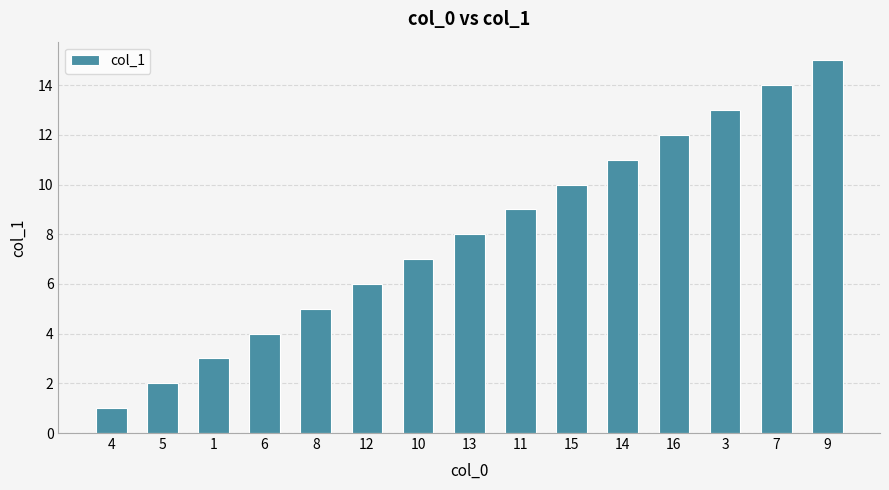

What is the label of the 4th bar from the right?

16